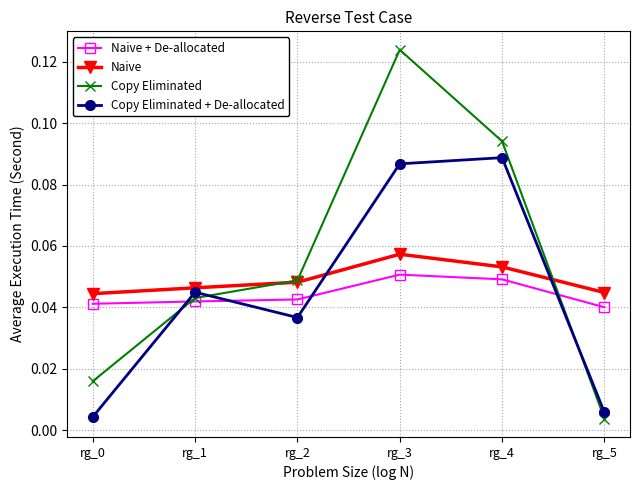

At which category is the sum across all series the highest?

rg_3